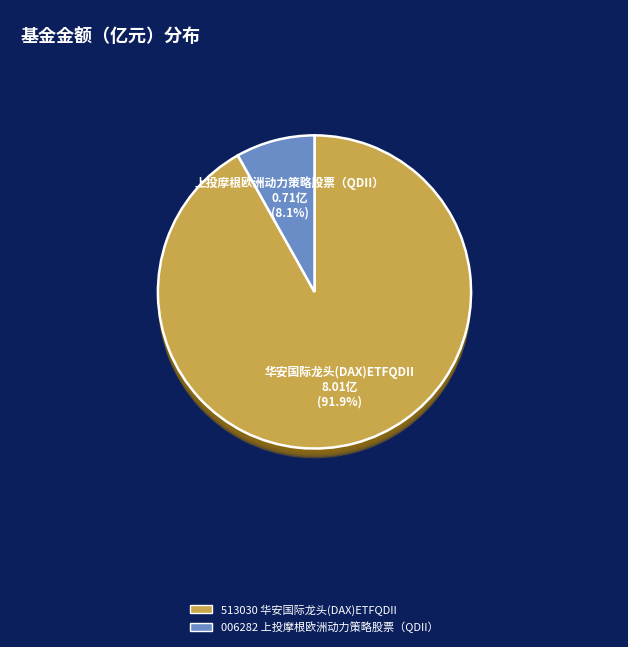

Which category has the smallest portion of the pie?

上投摩根欧洲动力策略股票（QDII）